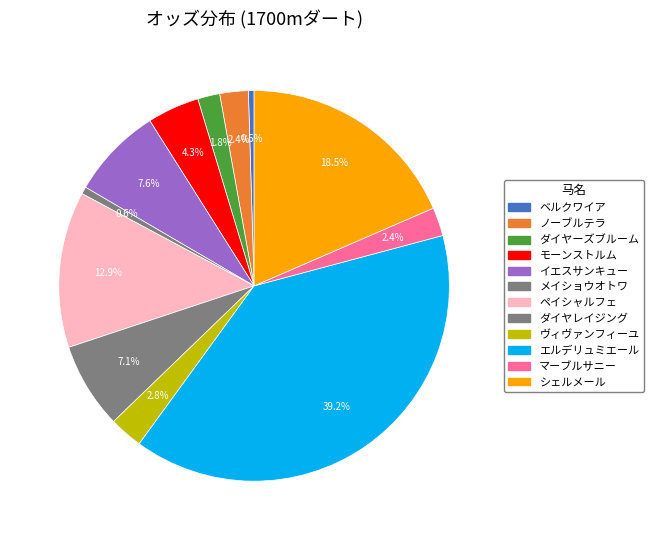

The エルデリュミエール slice represents 39% of the pie. True or false?

True